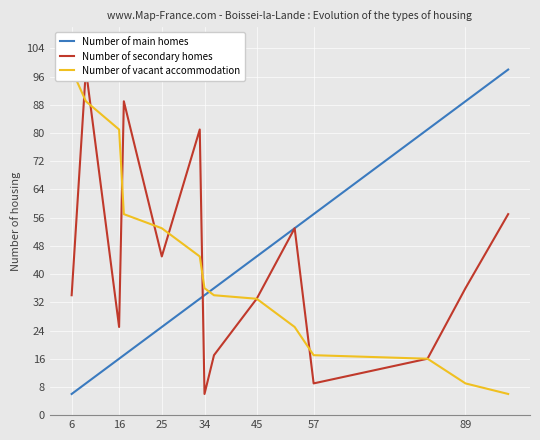

How many data points in Number of secondary homes are above 36?

6